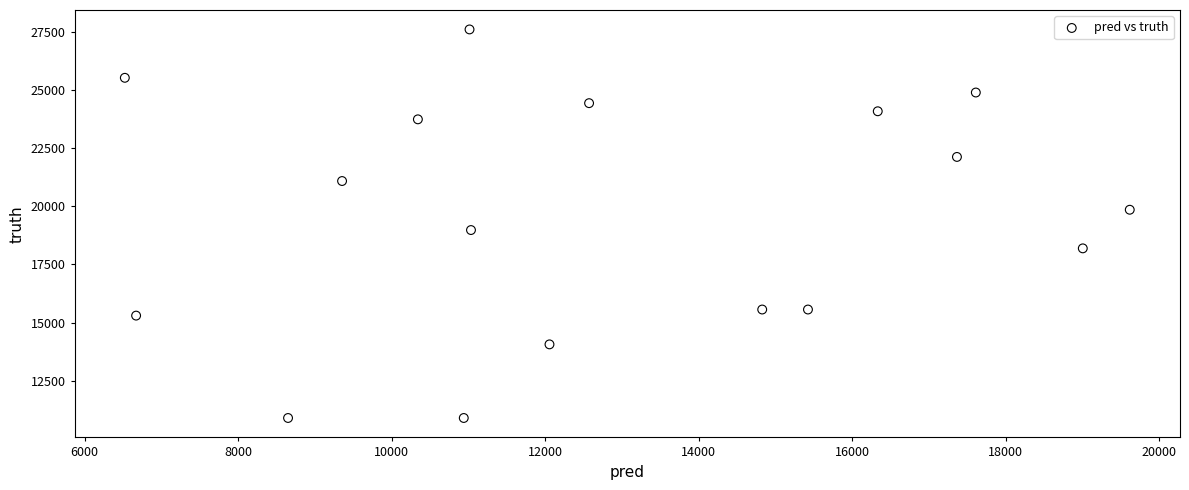

What Y value in the scatter plot is closest to 19255?

18982